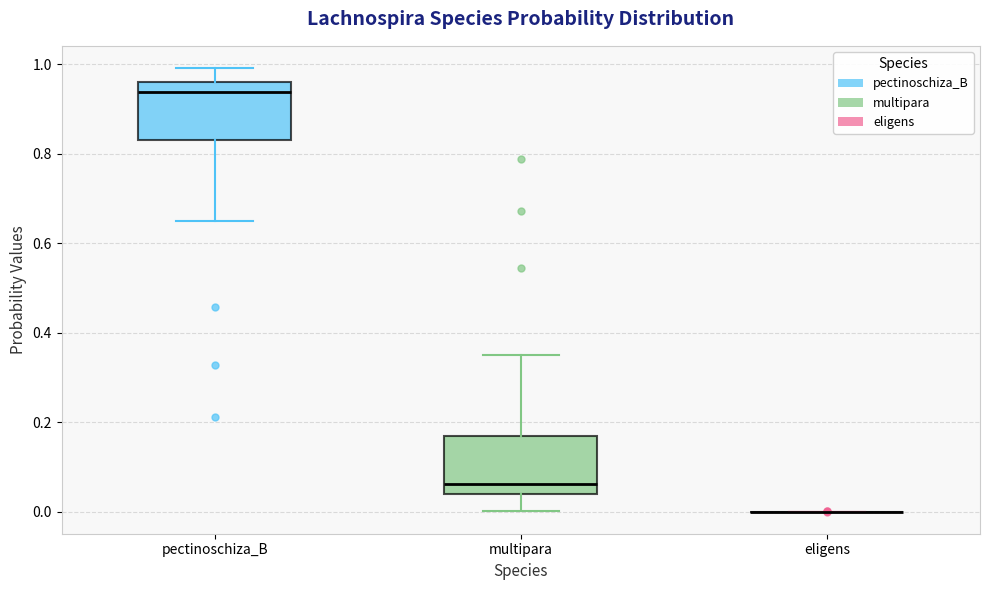

Reading left to right, read every box against the y-axis: the position of its median line, the range the box covers, and the ends of its whiskers. The values are not printed on the chart, so give them approximately, as read against the axis.

pectinoschiza_B: median 0.94, box 0.84 to 0.96, whiskers 0.66 to 1.00
multipara: median 0.06, box 0.04 to 0.16, whiskers 0.00 to 0.34
eligens: box collapsed to a line at 0.00, whiskers 0.00 to 0.00